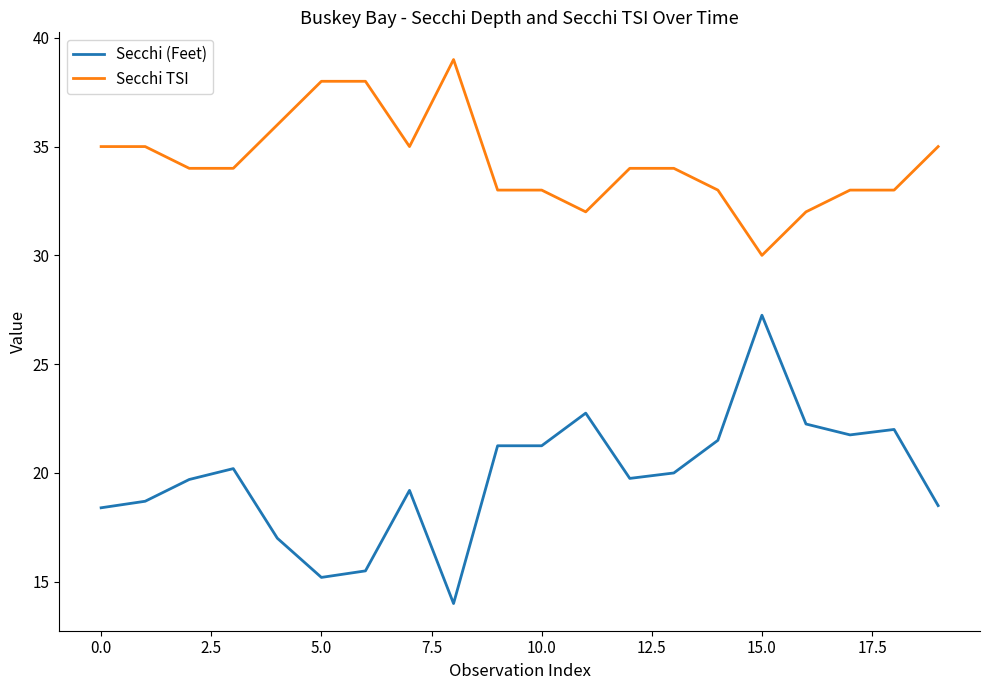

Which series has the largest total across all categories?

Secchi TSI